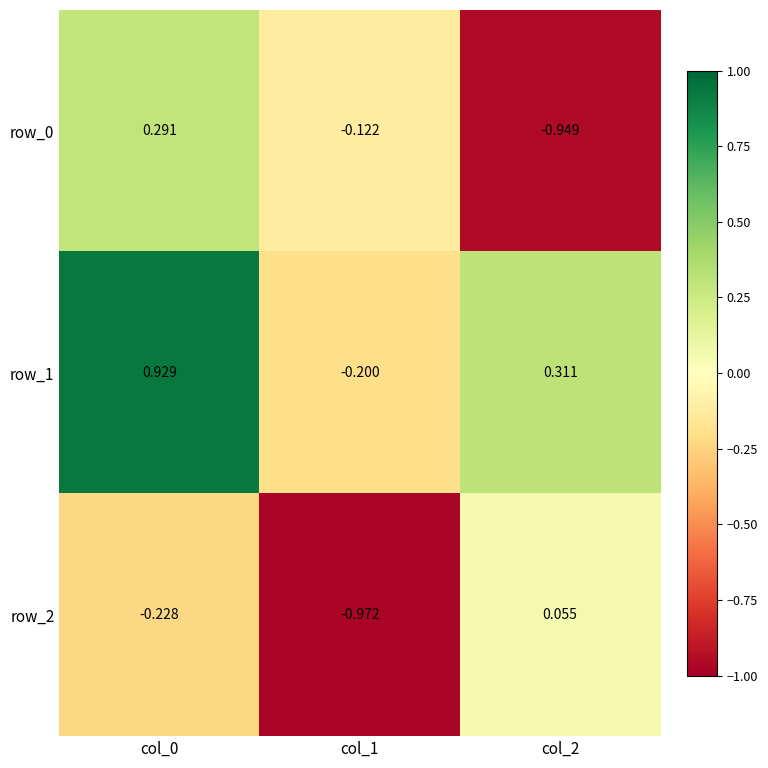

Is the value of row_0 at col_2 greater than the value of row_2 at col_2?

No